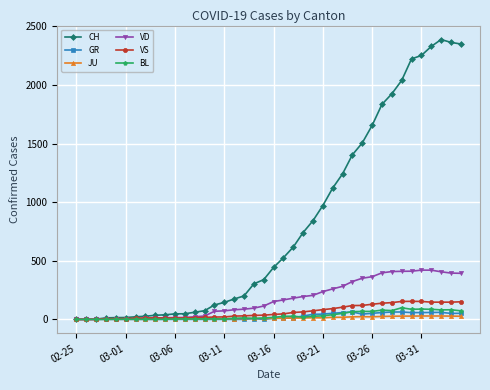

Which series has the largest total across all categories?

CH